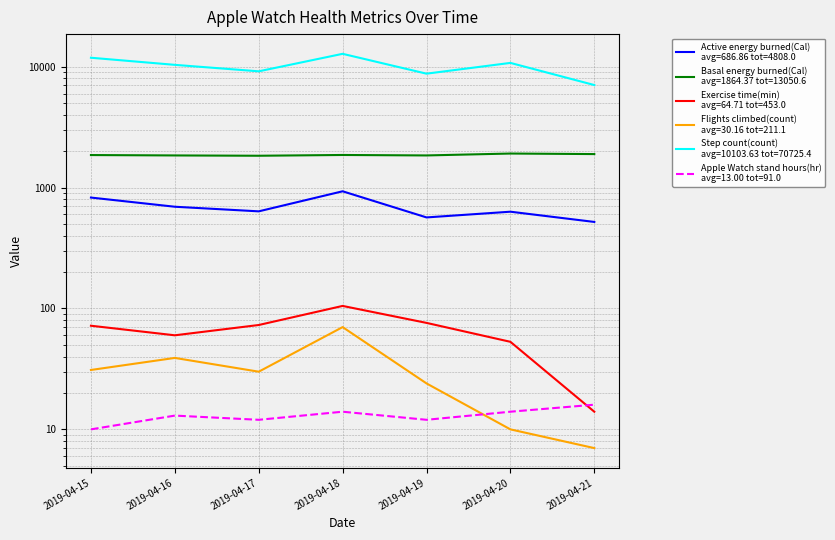

What are all the series names shown in the legend?

Active energy burned(Cal), Basal energy burned(Cal), Exercise time(min), Flights climbed(count), Step count(count), Apple Watch stand hours(hr)